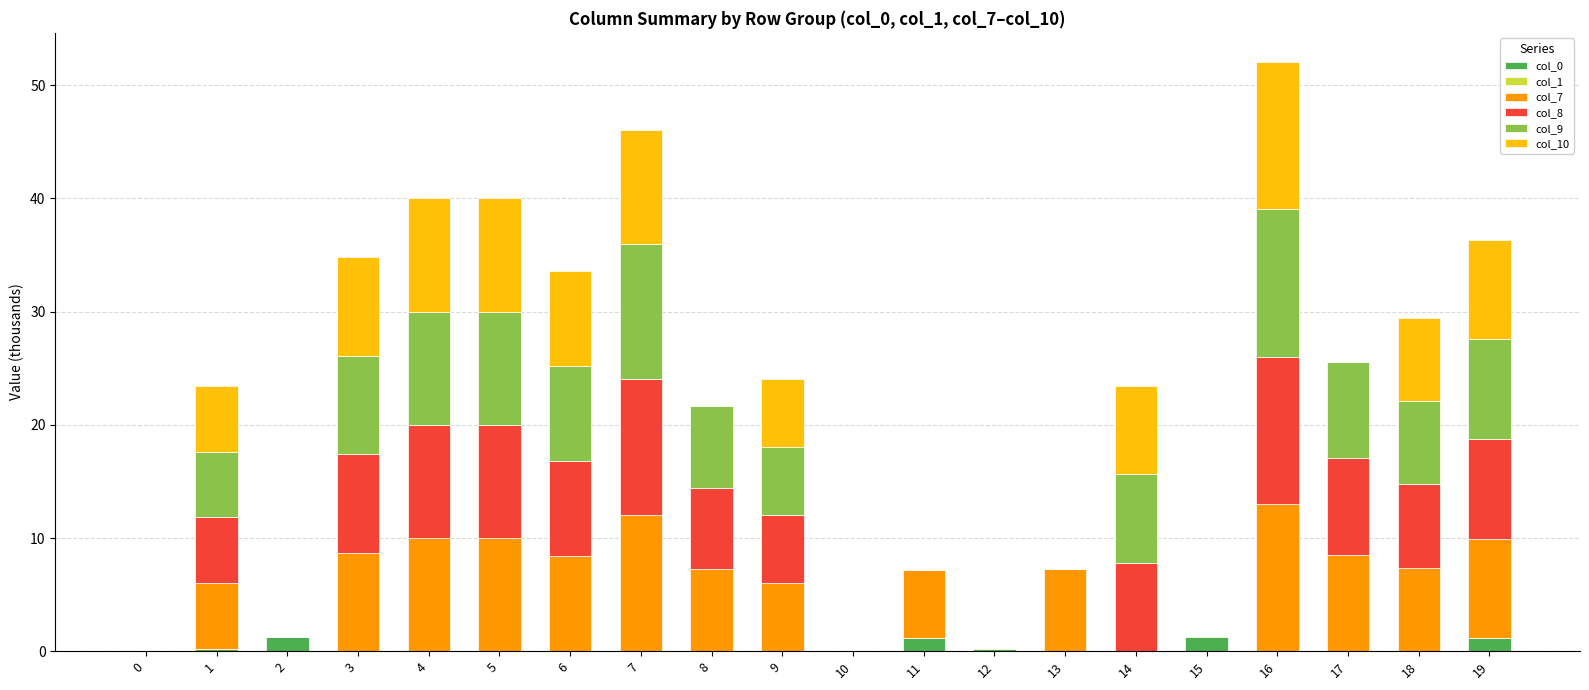

Is it true that col_0 equals 0.0 at 16?

True